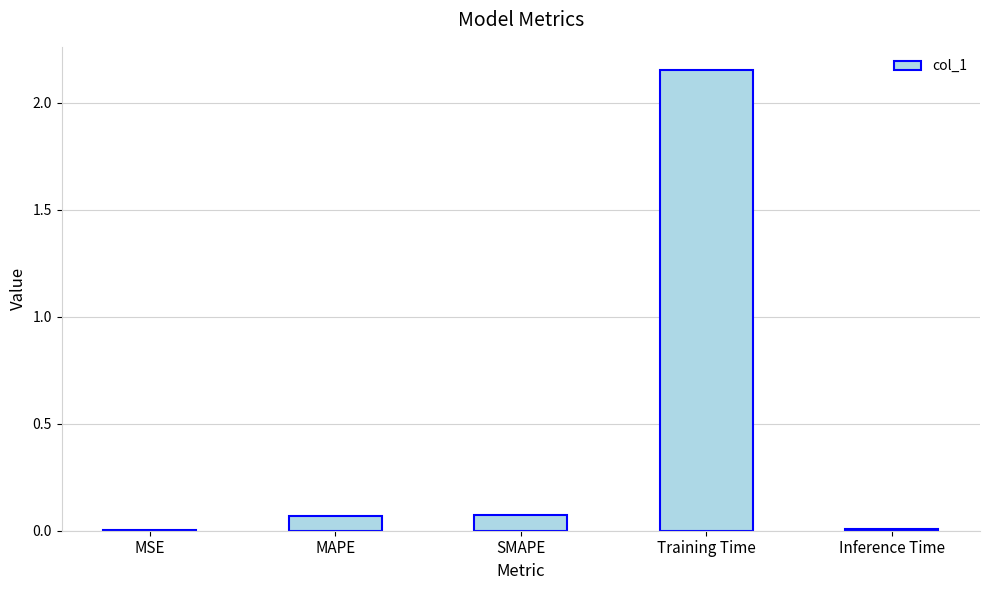

The value at Training Time is 3.7. True or false?

False